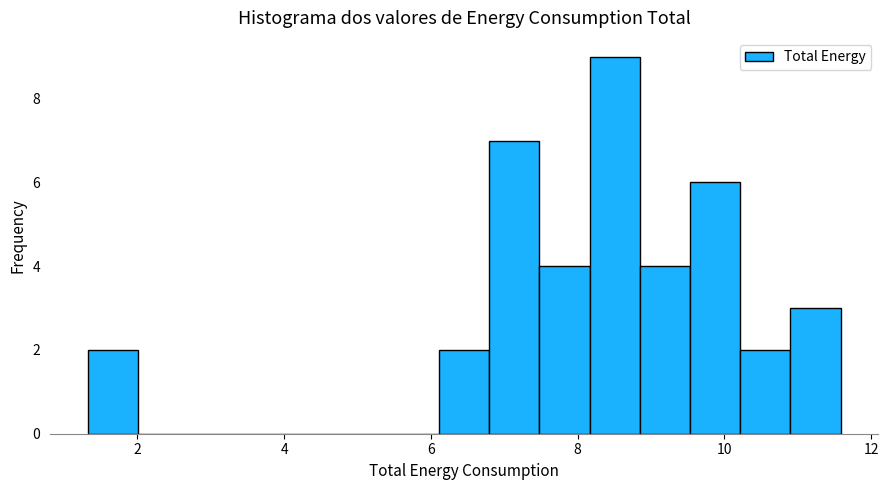

Around what value on the x-axis is the tallest bar? Give the approximate position of its centre, as read against the axis.

8.6